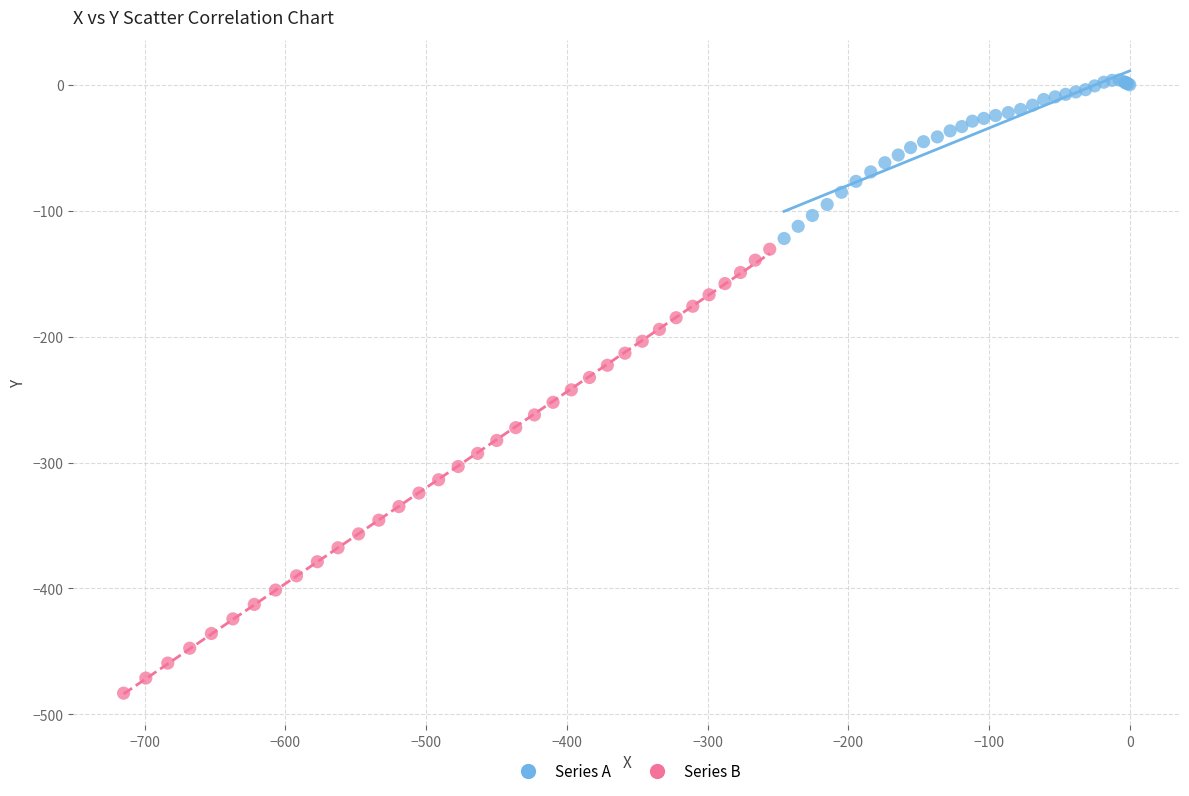

Which series has the largest Y range (max minus min)?

Series B